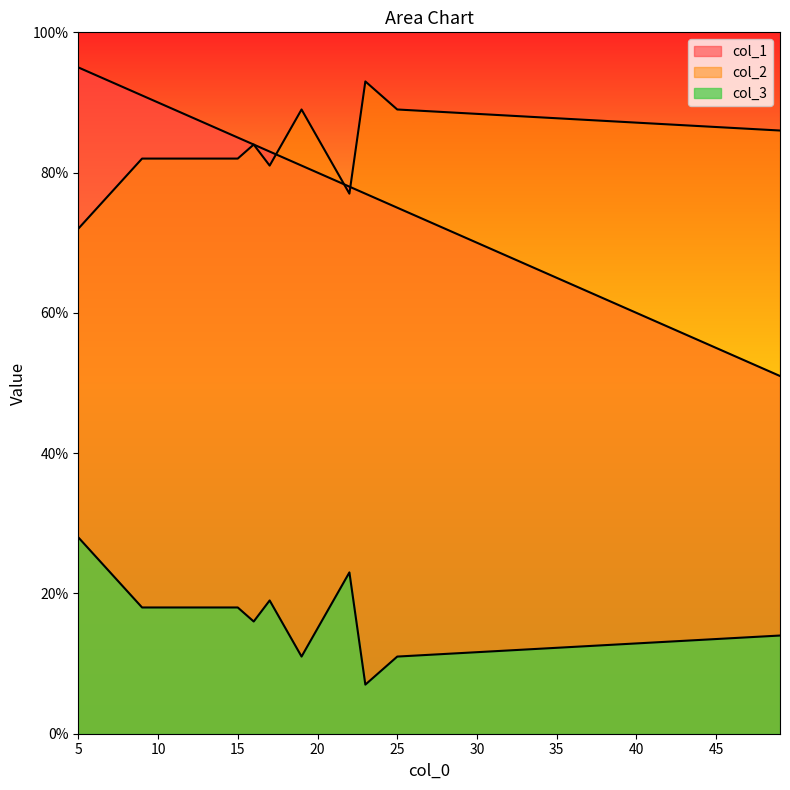

What is the difference between the maximum and second lowest values in the col_1 series?

20